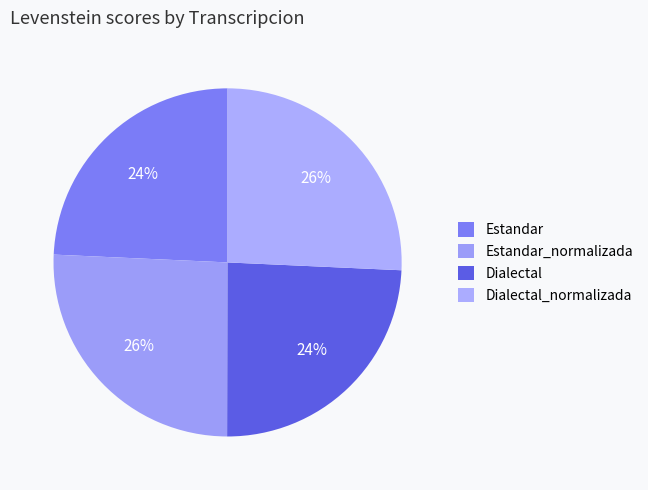

To the nearest percent, what percentage of the pie is Dialectal?

24%